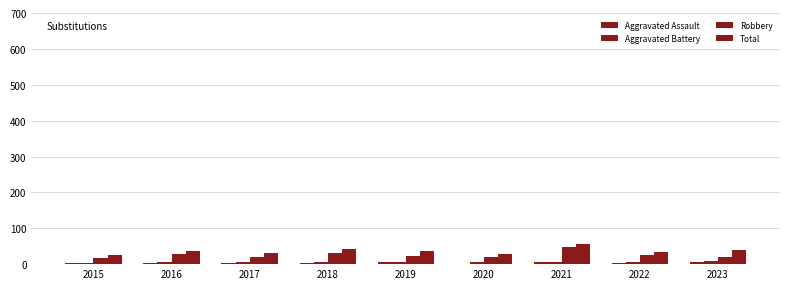

Count the number of data series in this chart.

4